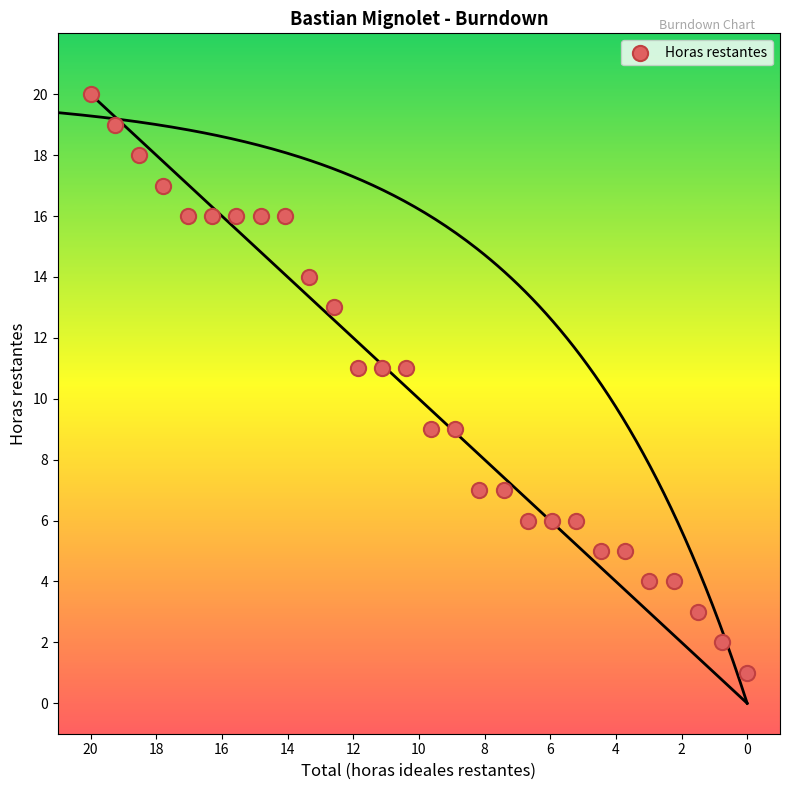

What is the range of Y values (max minus min)?

19